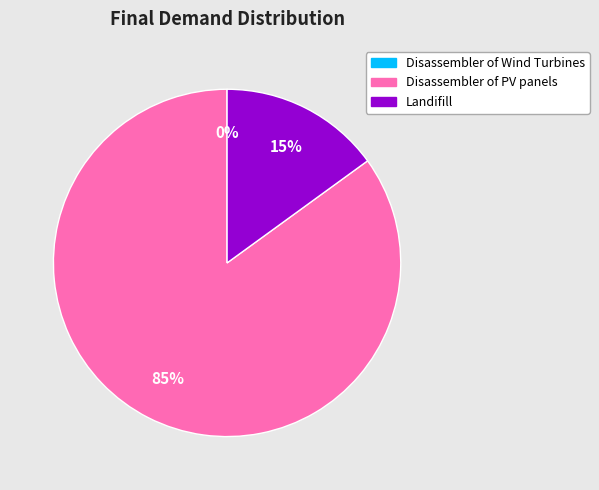

To the nearest percent, what is the average slice percentage?

33%